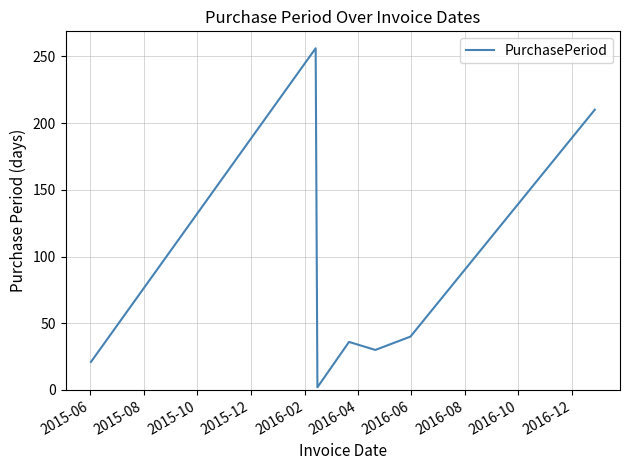

True or false: the data has more than 0 interior local peaks.

True